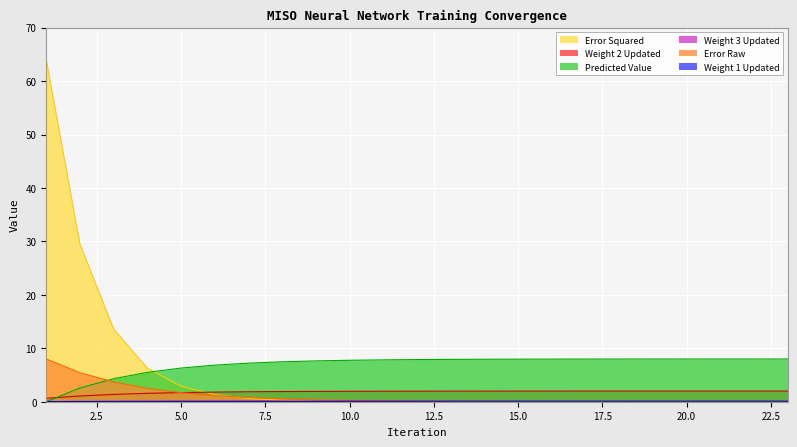

What is the highest value of the Error Squared series?

64.0